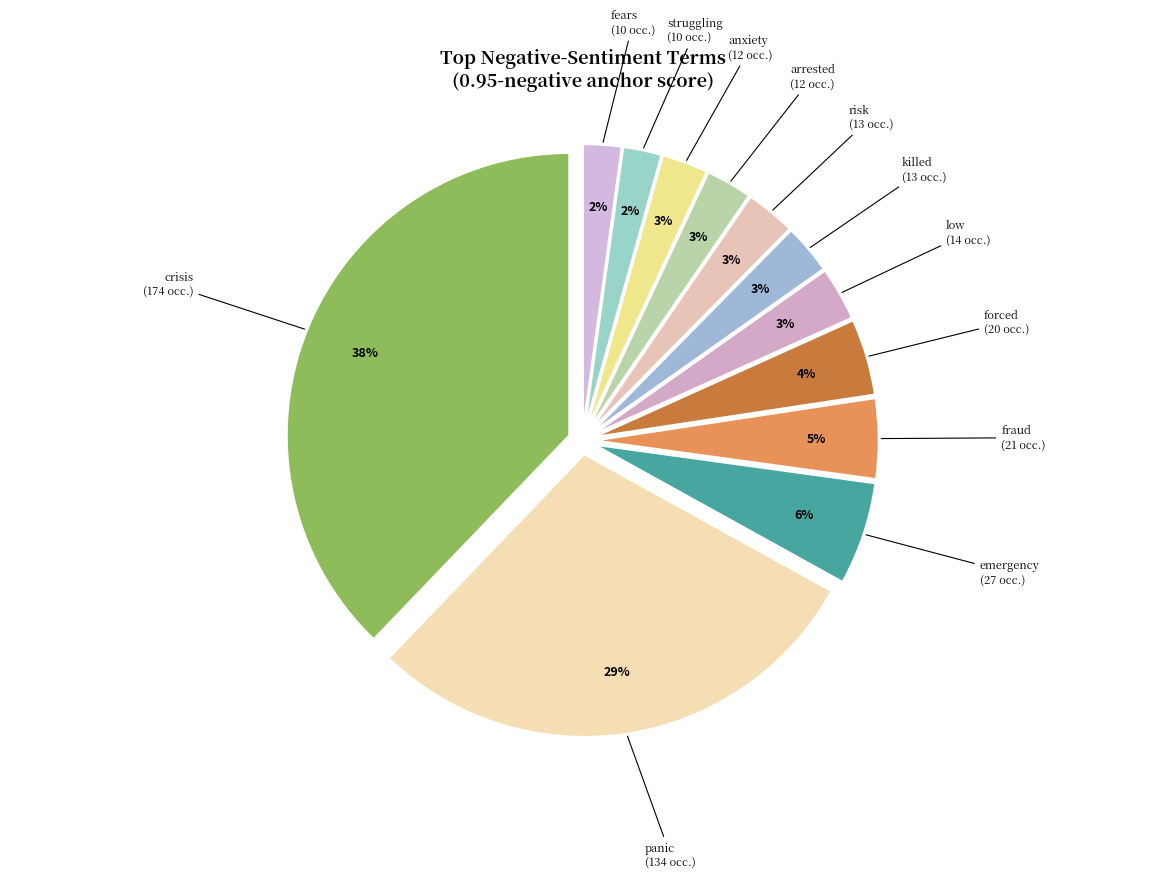

How many slices are in this pie chart?

12